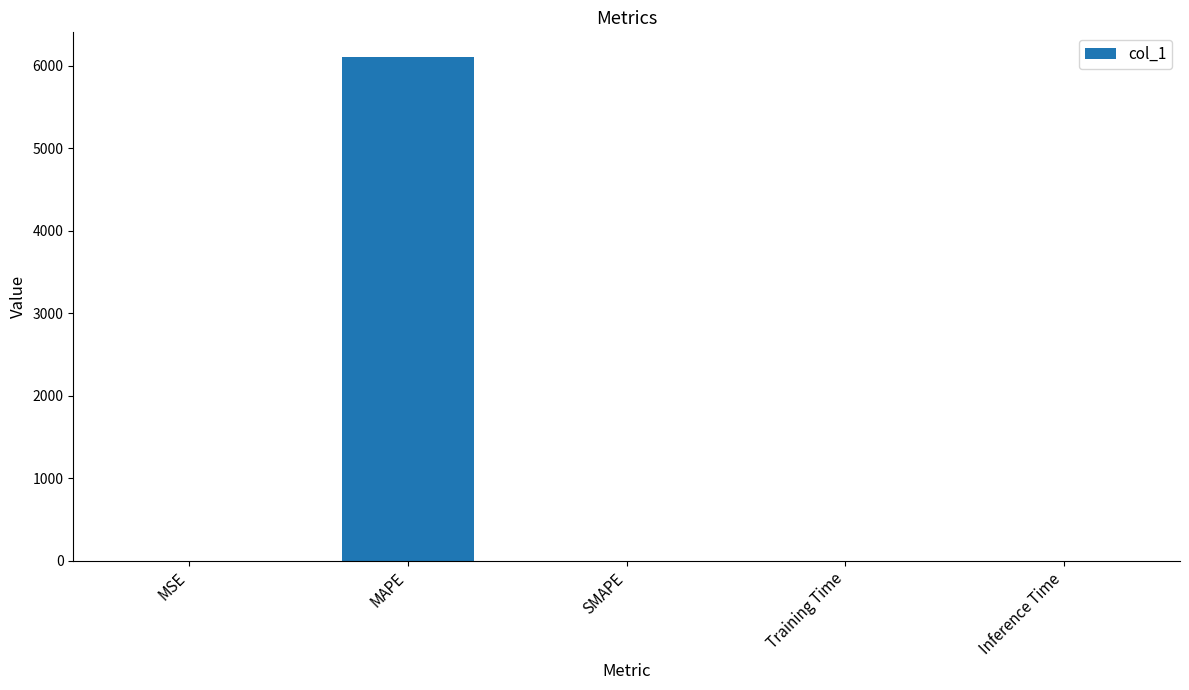

Count the number of data series in this chart.

1